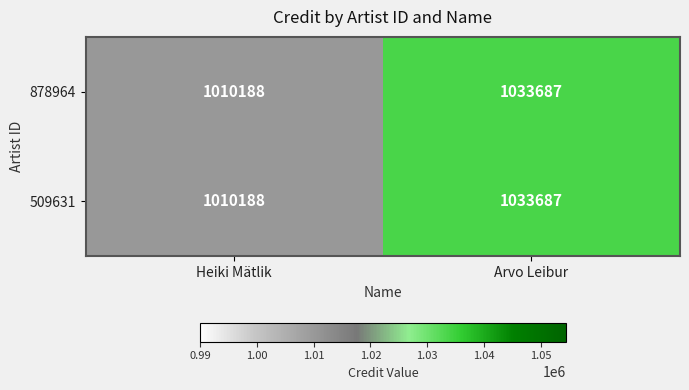

The value of 878964 at Arvo Leibur is 1033687. True or false?

True